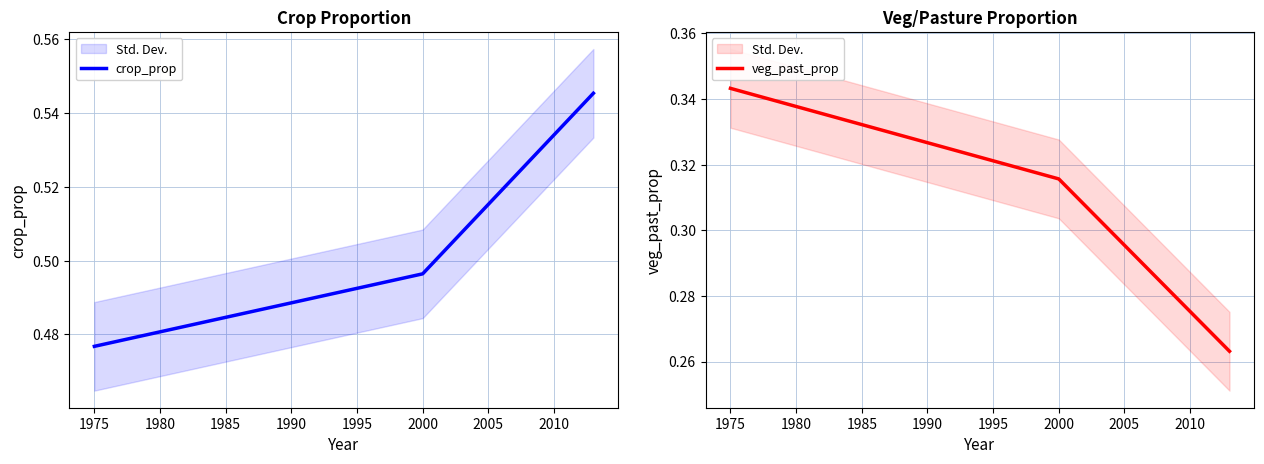

True or false: crop_prop has a value of 0.8 at 1975.

False